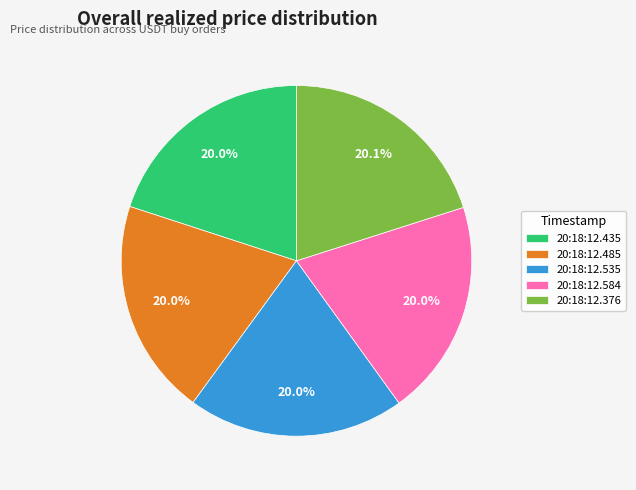

Count the number of slices in the pie.

5